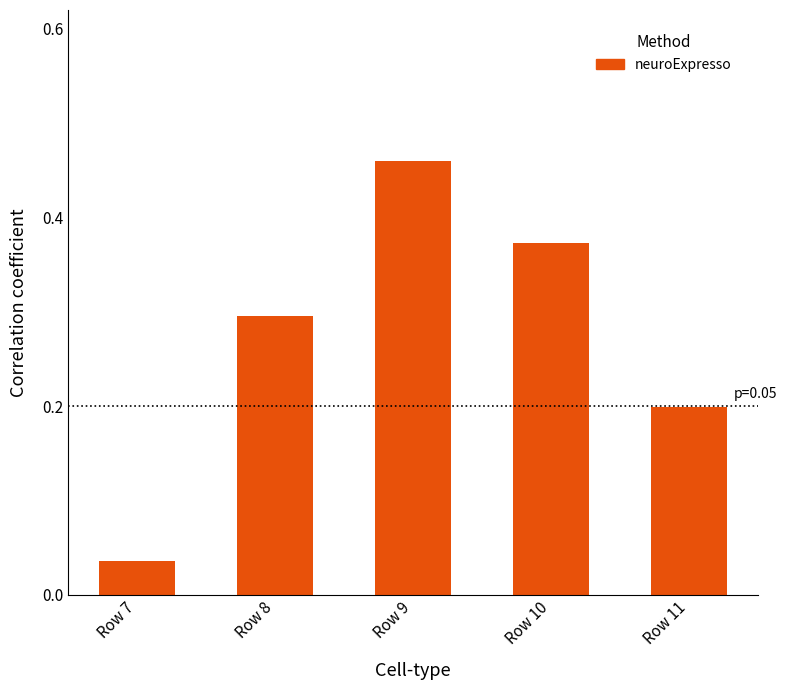

Does the chart contain stacked bars?

No